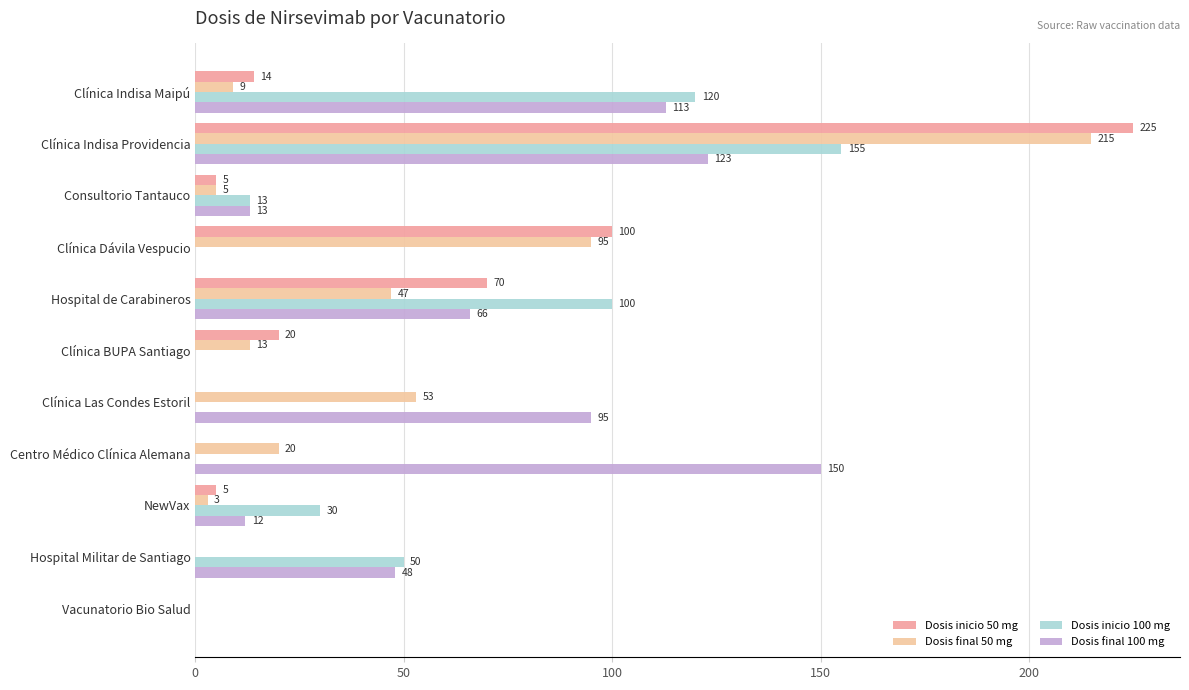

What is the maximum value for Dosis inicio 50 mg?

225